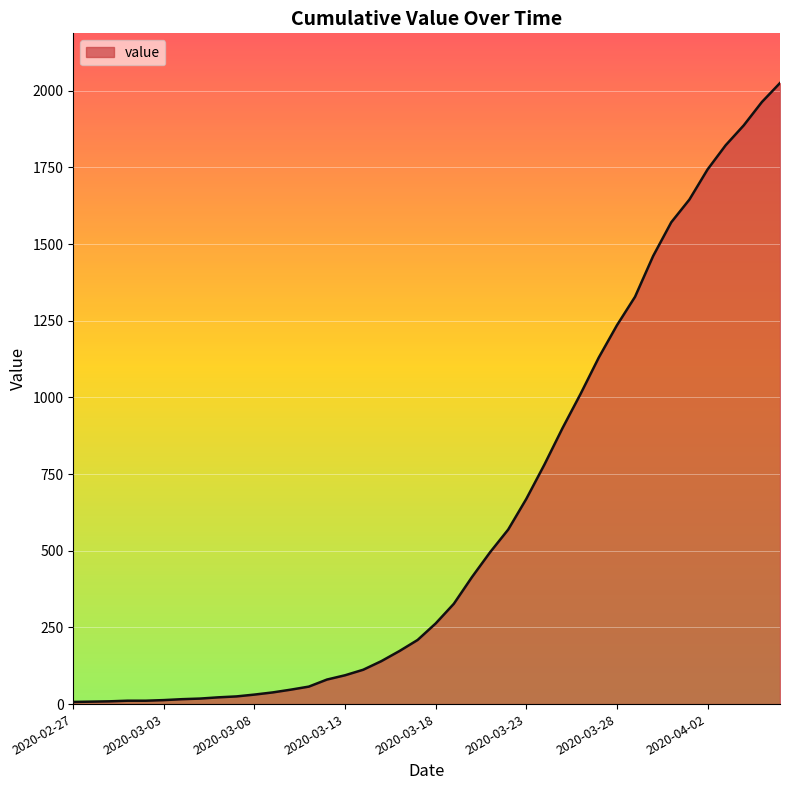

What is the difference between the second highest and second lowest values?

1955